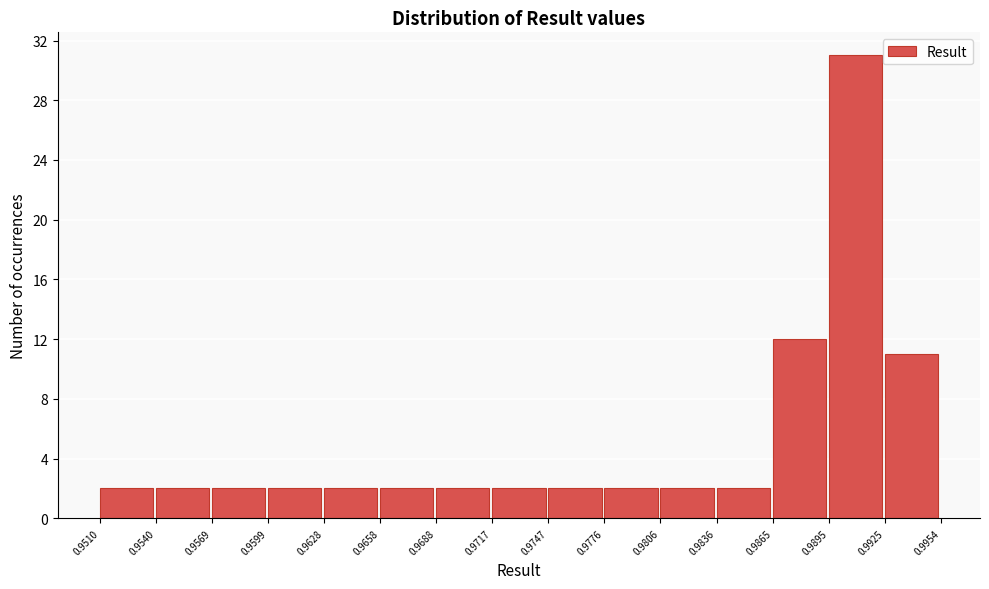

Reading left to right, transcribe this chart: for each bar, give the range it covers on the x-axis and its height. The values are not printed on the chart, so give them approximately, as read against the axis.

0.9510 to 0.9540: 2
0.9540 to 0.9569: 2
0.9569 to 0.9599: 2
0.9599 to 0.9628: 2
0.9628 to 0.9658: 2
0.9658 to 0.9688: 2
0.9688 to 0.9717: 2
0.9717 to 0.9747: 2
0.9747 to 0.9776: 2
0.9776 to 0.9806: 2
0.9806 to 0.9836: 2
0.9836 to 0.9865: 2
0.9865 to 0.9895: 12
0.9895 to 0.9925: 31
0.9925 to 0.9954: 11